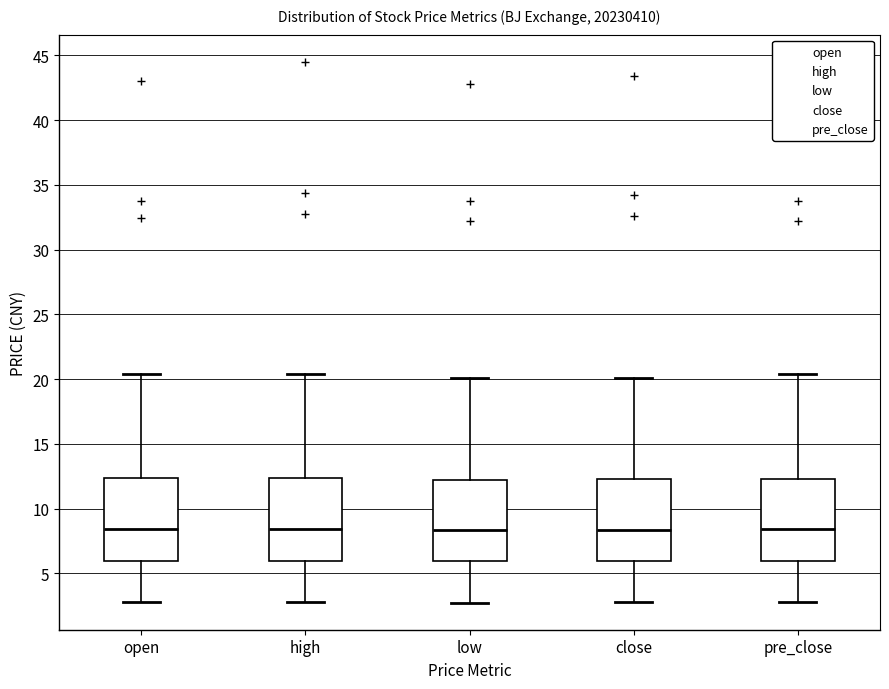

Where does the lower whisker of the box for pre_close end on the y-axis? The values are not printed on the chart, so give them approximately, as read against the axis.

3.0